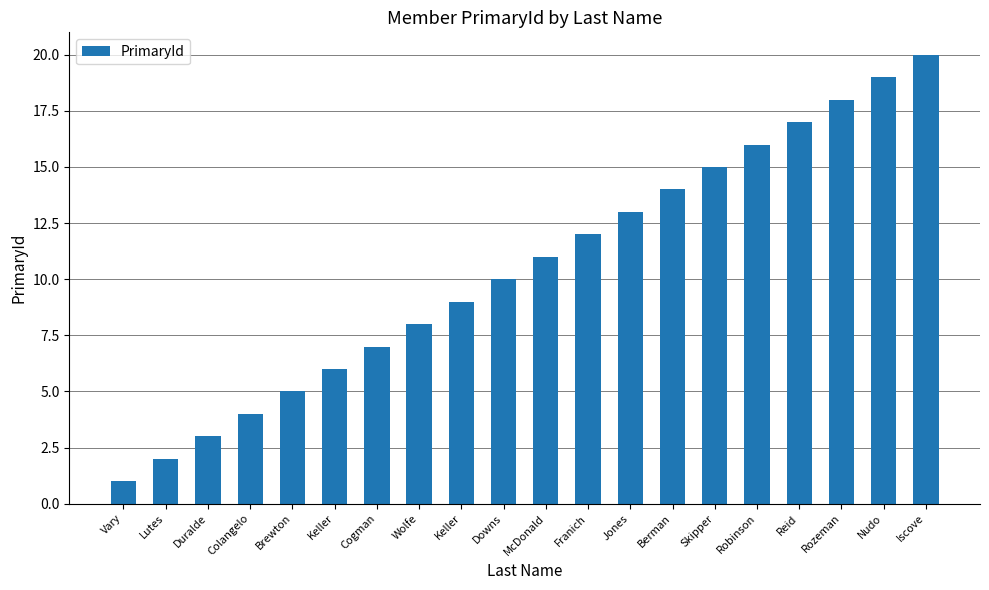

True or false: the data shows 5 at Duralde.

False